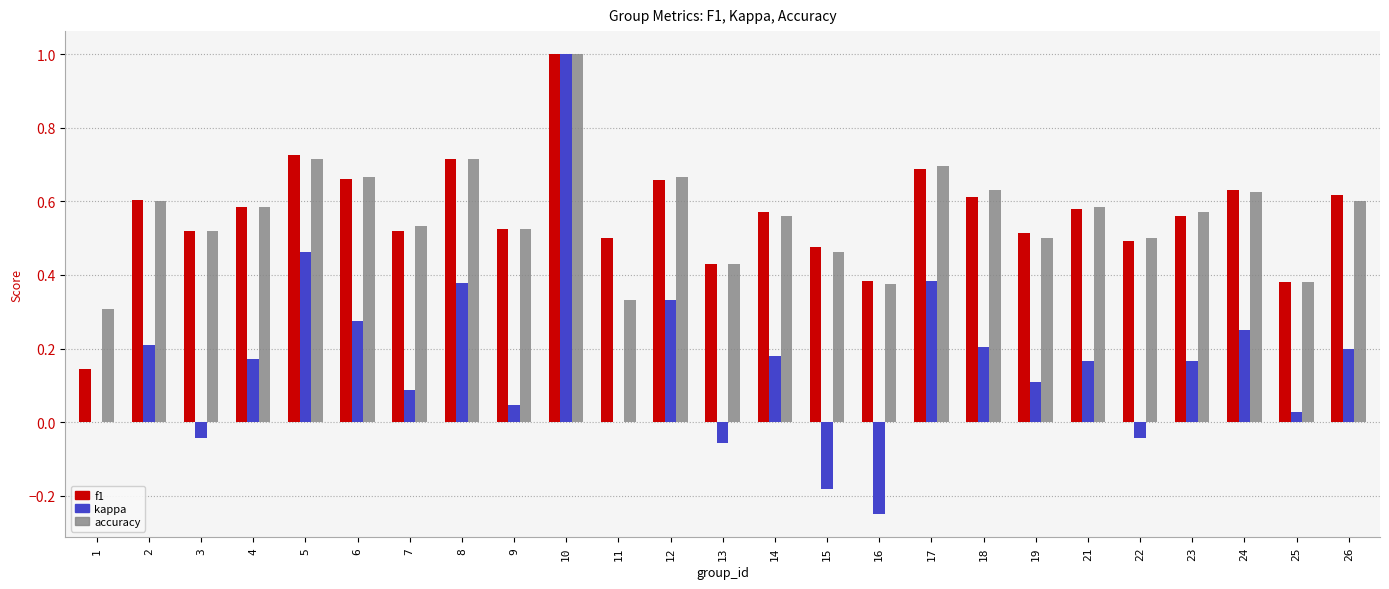

What is the total value across all series at 4?

1.3